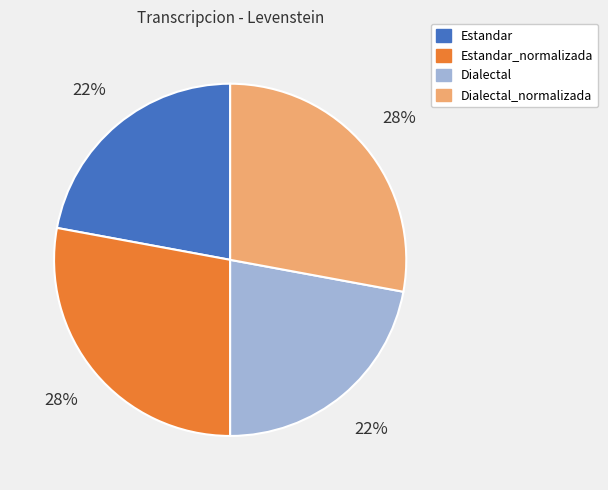

What percentage is the Estandar_normalizada slice, to the nearest percent?

28%